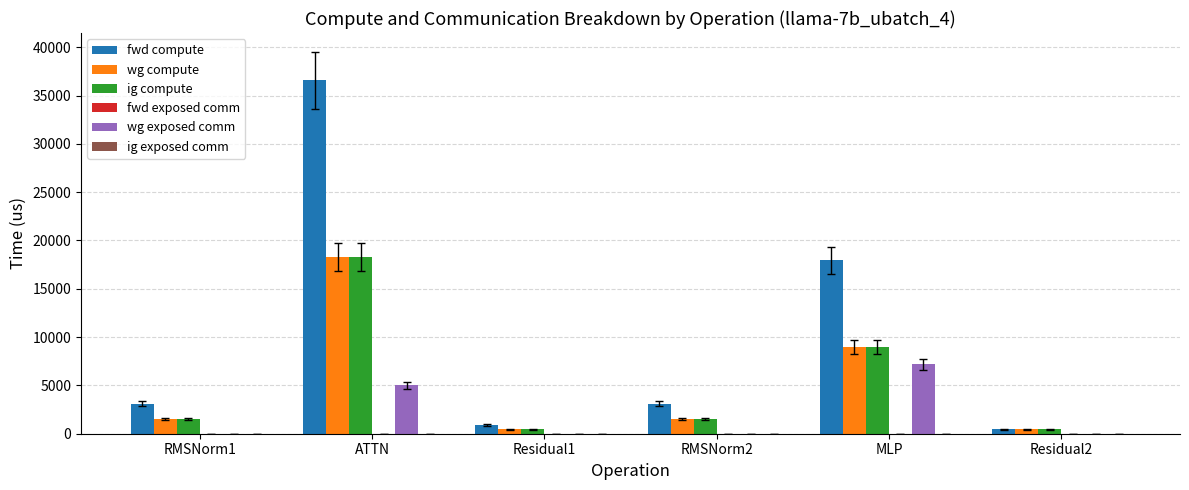

Which label corresponds to the largest value in the chart?

ATTN